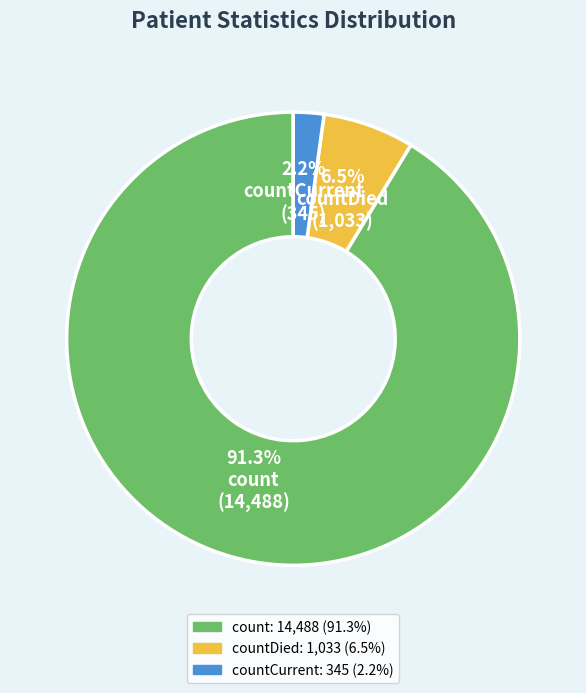

Is there any slice that represents more than half of the pie?

Yes